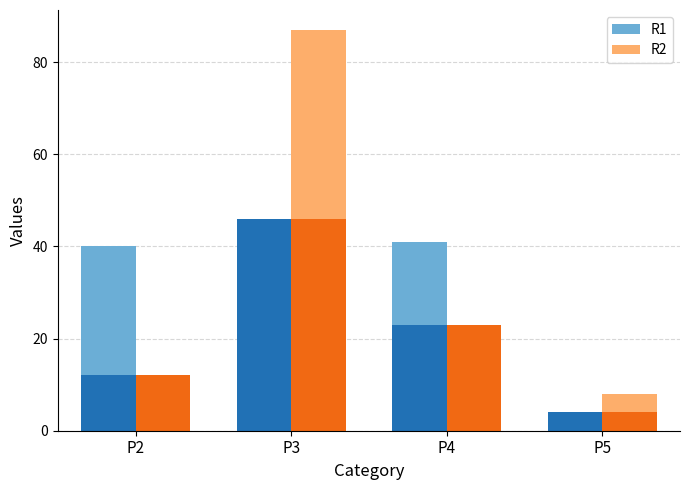

At which category is the sum across all series the highest?

P3